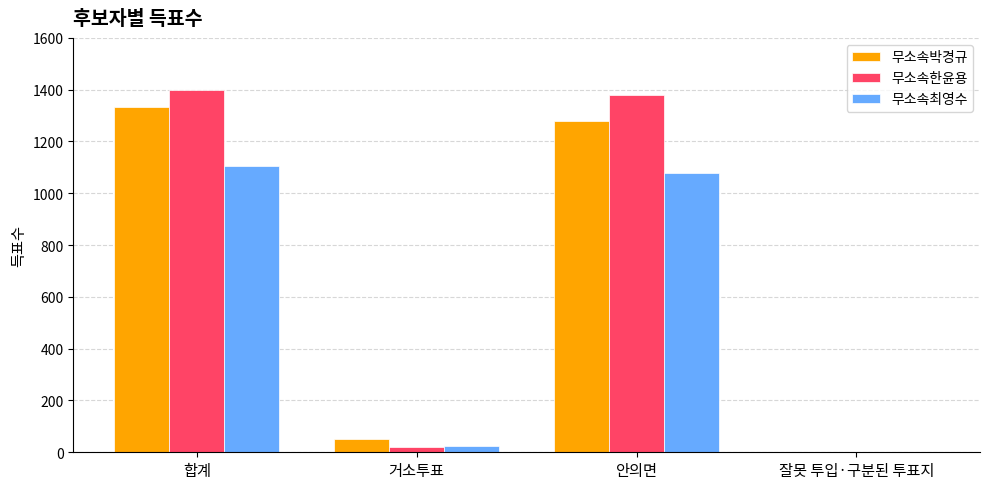

What is the sum of all 무소속최영수 values?

2208